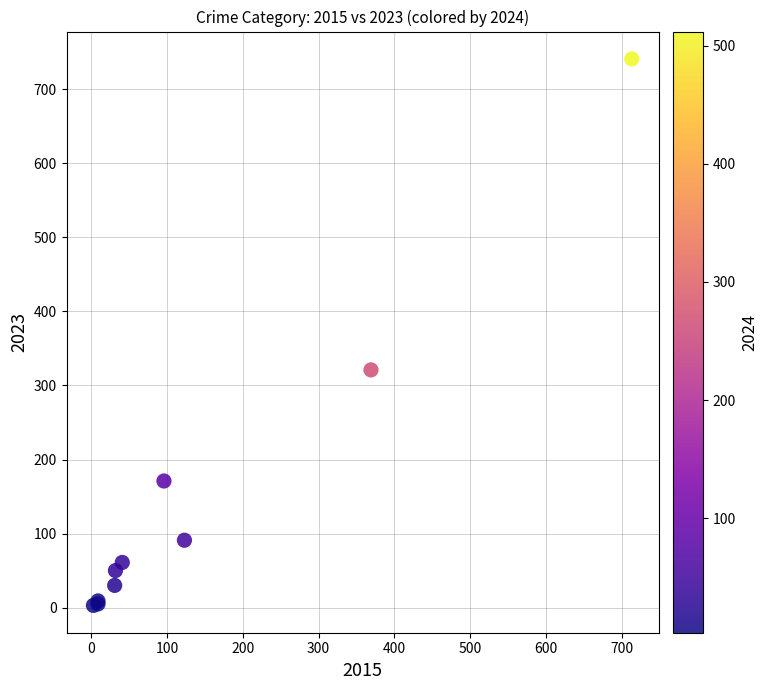

What Y value in the scatter plot is closest to 372?

321